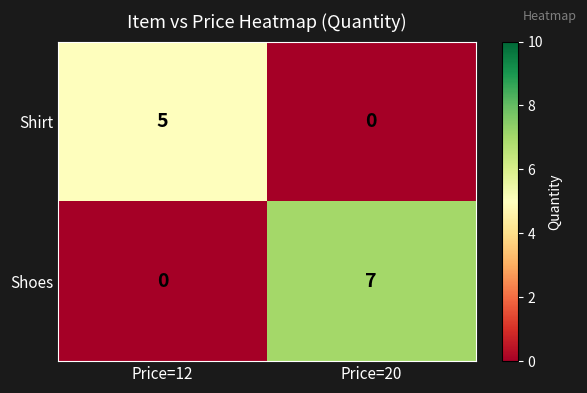

Rank the series by their maximum value, from highest to lowest.

Shoes, Shirt